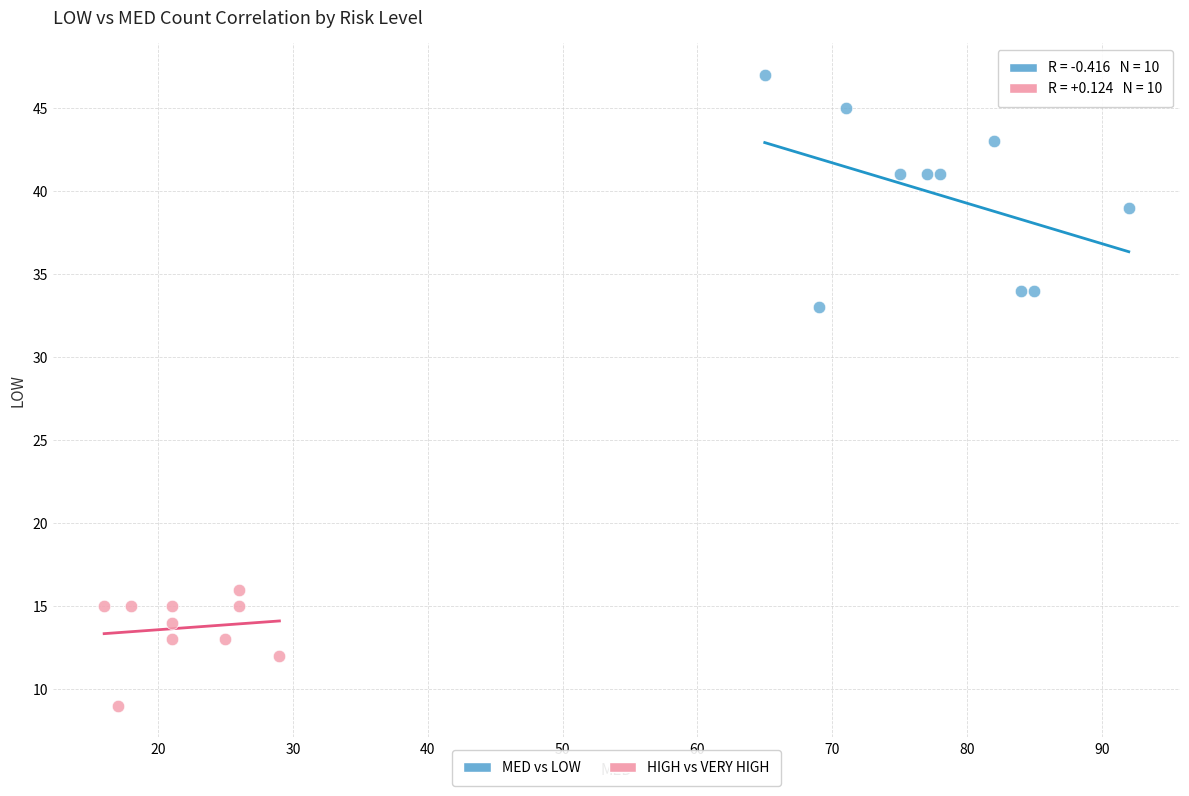

Which series contains the highest Y value?

MED vs LOW